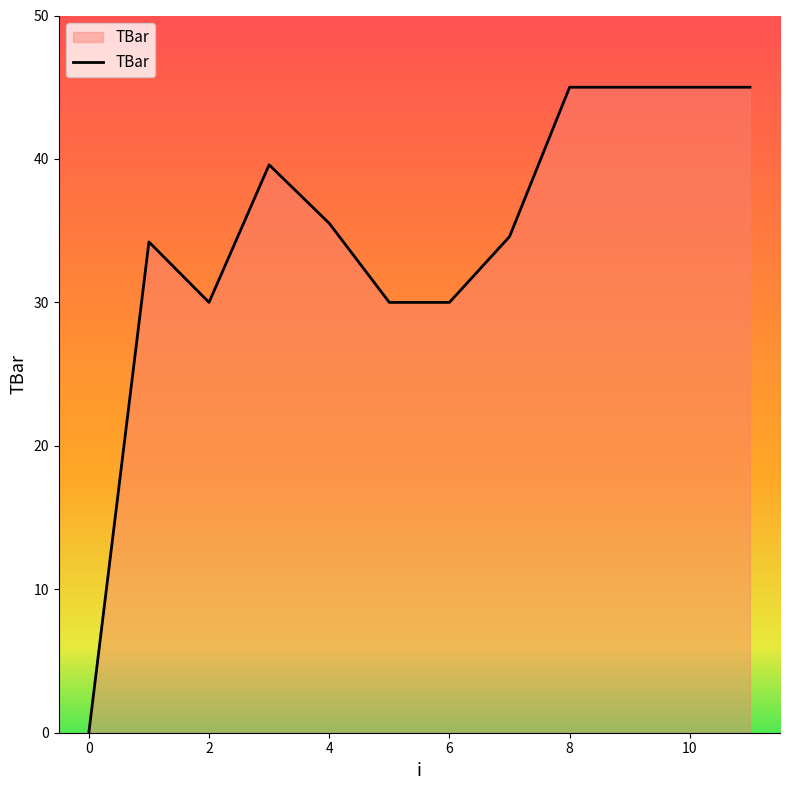

What is the difference between the maximum and minimum values?

45.0